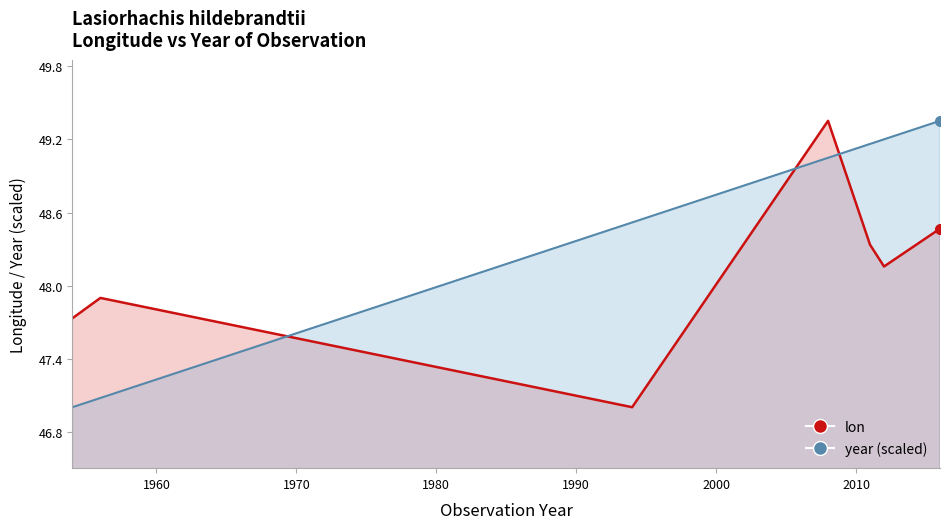

Which series has the widest spread of values?

lon